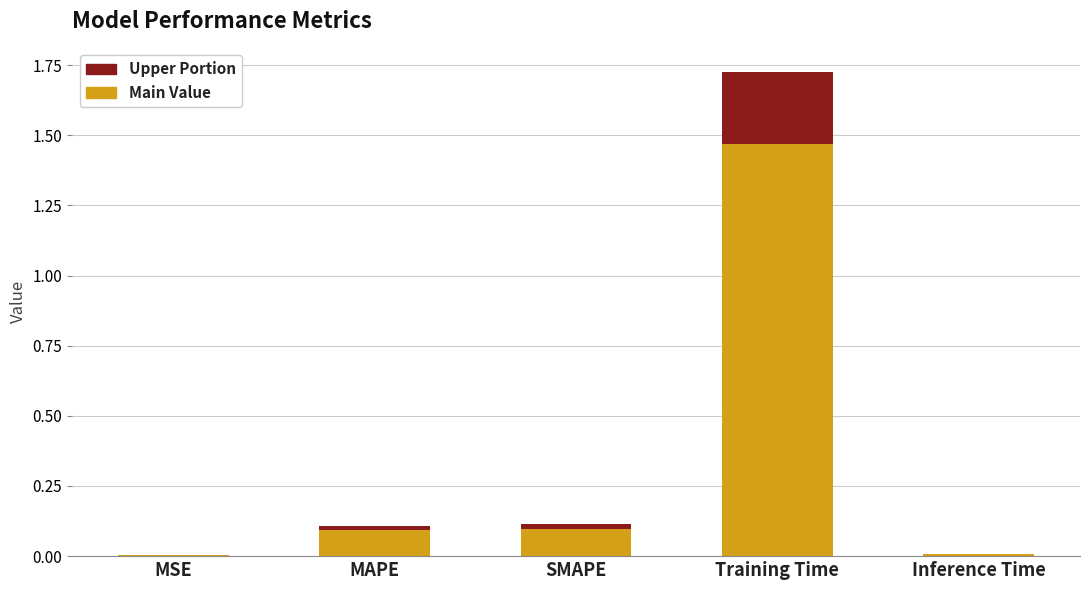

At which category is the sum across all series the highest?

Training Time